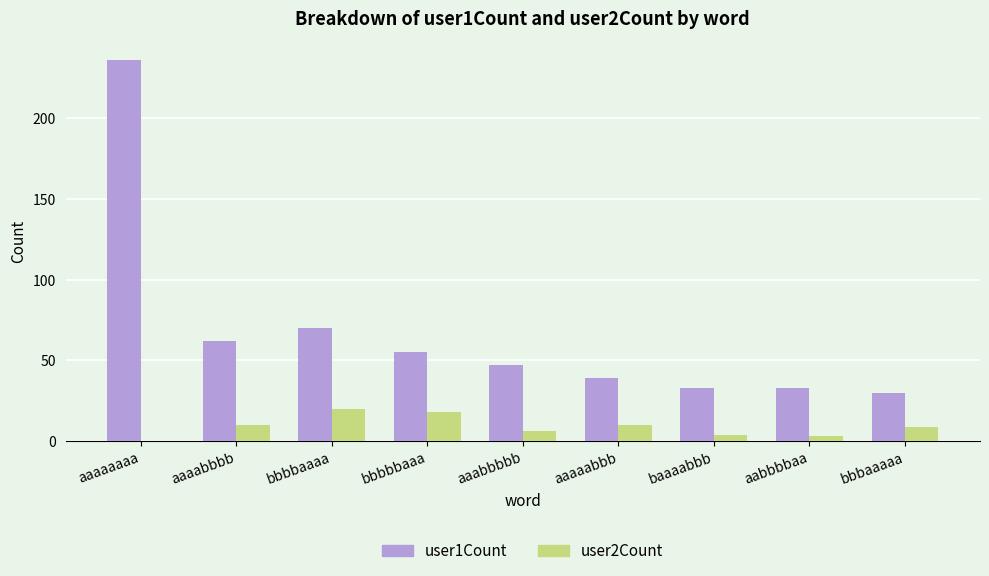

What are all the series names shown in the legend?

user1Count, user2Count